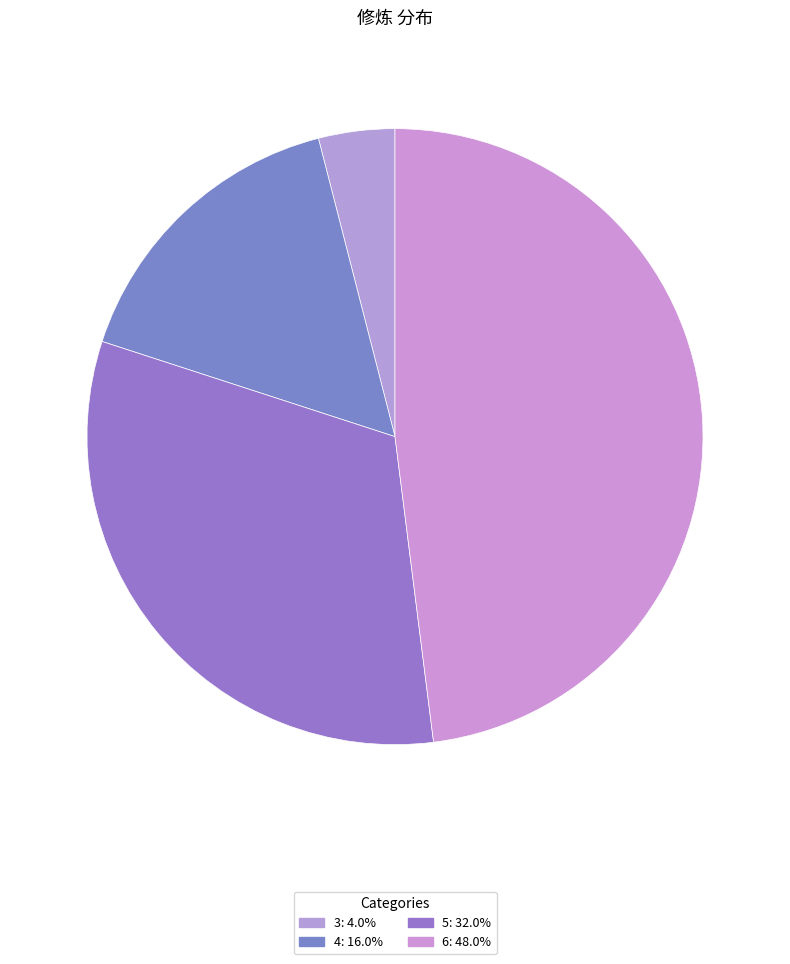

Is 6 the majority of the pie?

No